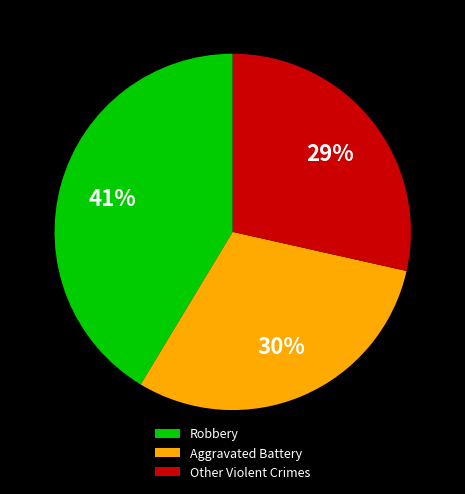

Count the number of slices in the pie.

3